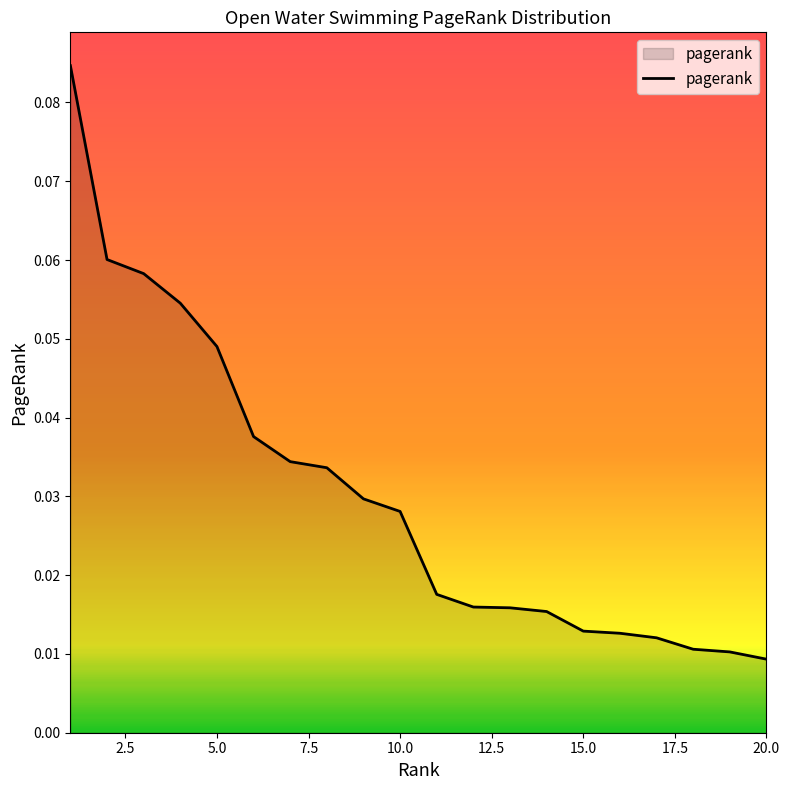

List the labels in order of value, largest first.

1, 2, 3, 4, 5, 6, 7, 8, 9, 10, 11, 12, 13, 14, 15, 16, 17, 18, 19, 20